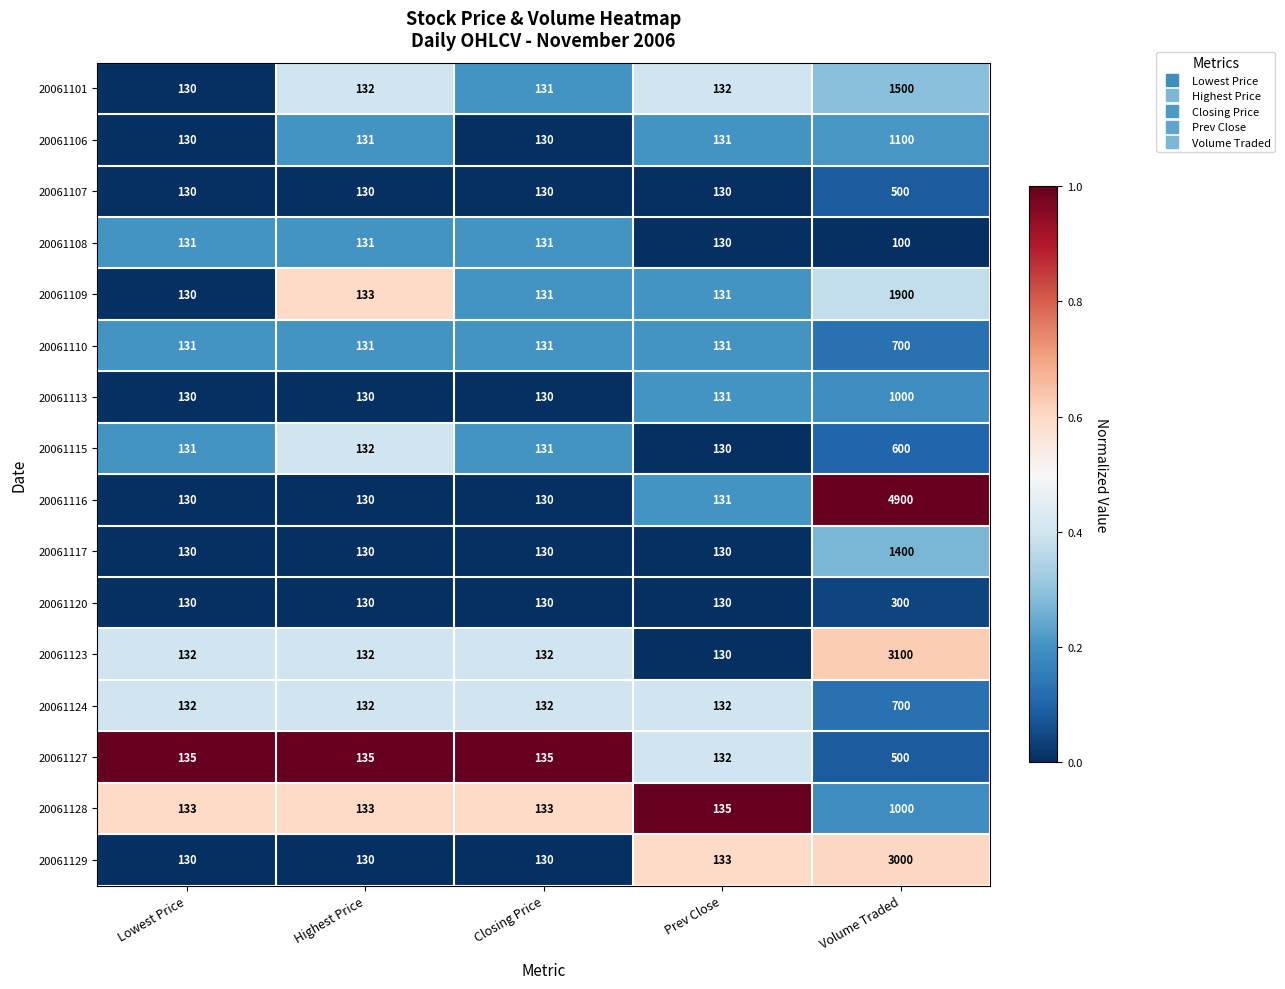

Which category has the lowest value across all series?

Volume Traded